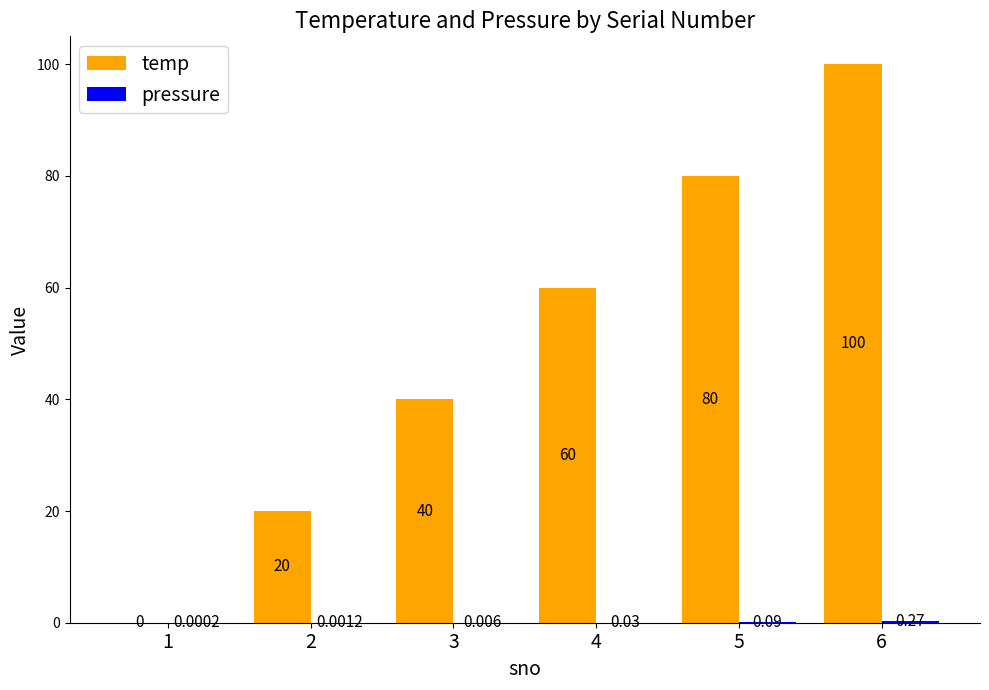

What is the maximum value for temp?

100.0